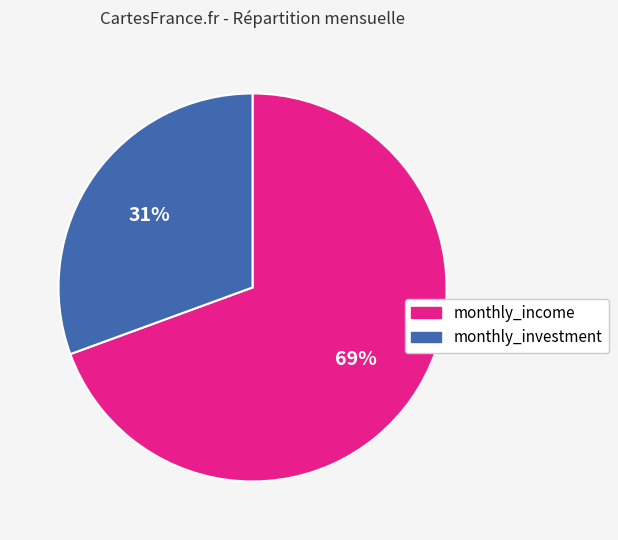

To the nearest percent, what percentage of the pie is monthly_investment?

31%